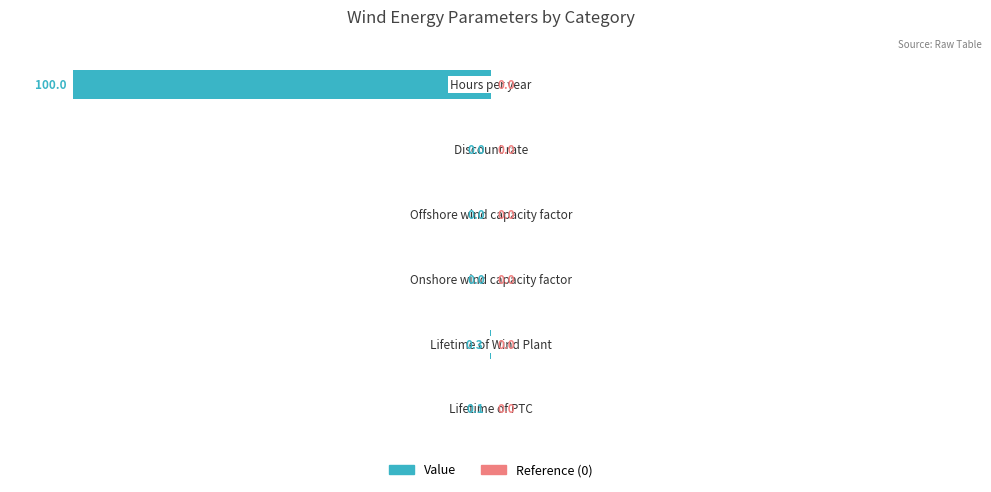

Are the bars horizontal?

Yes